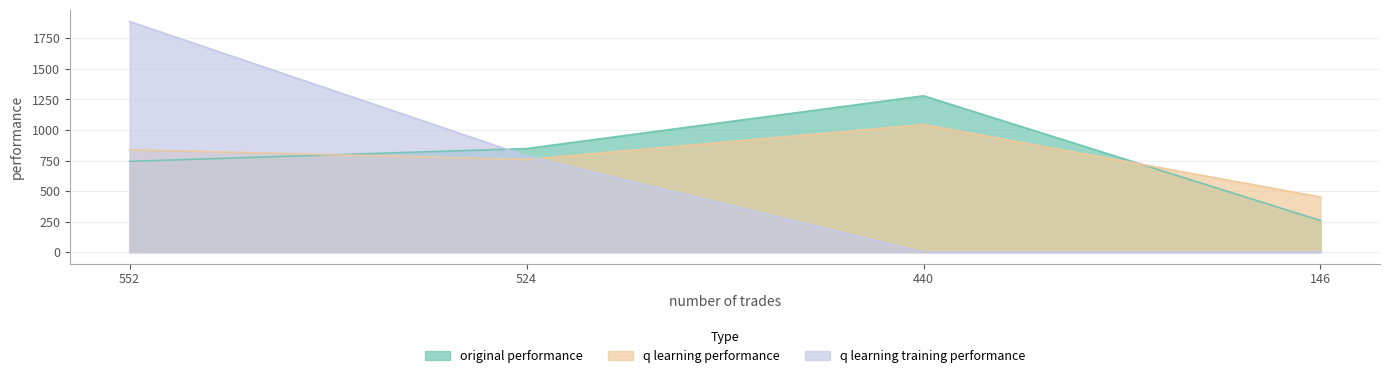

How many values in the q learning performance series are below 838?

2